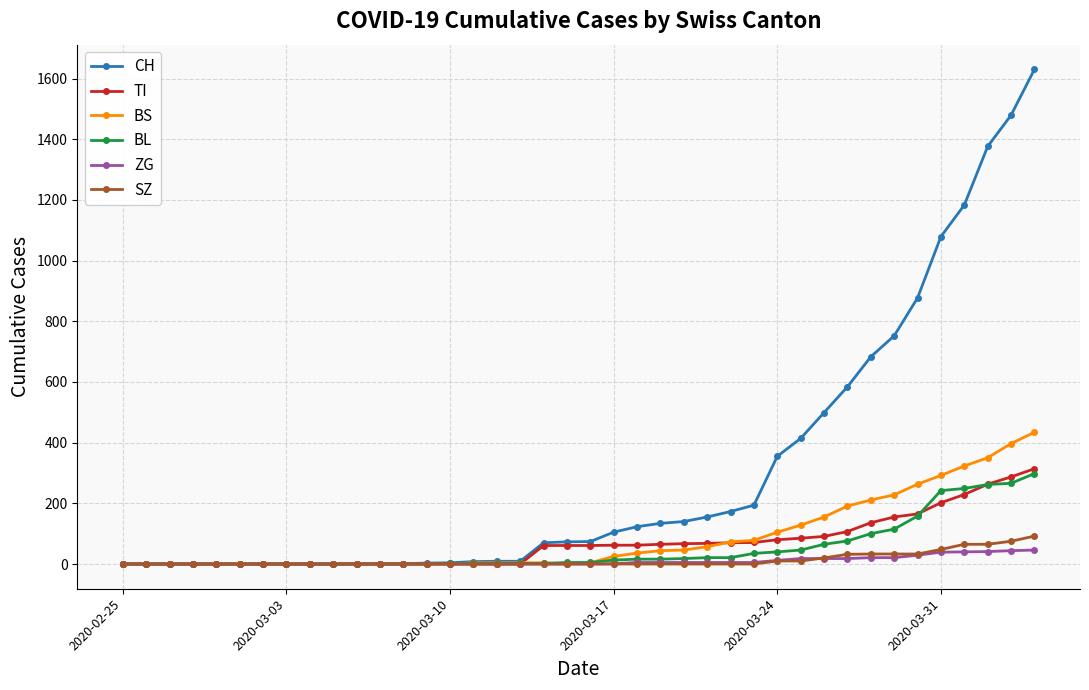

Which series has the largest total across all categories?

CH